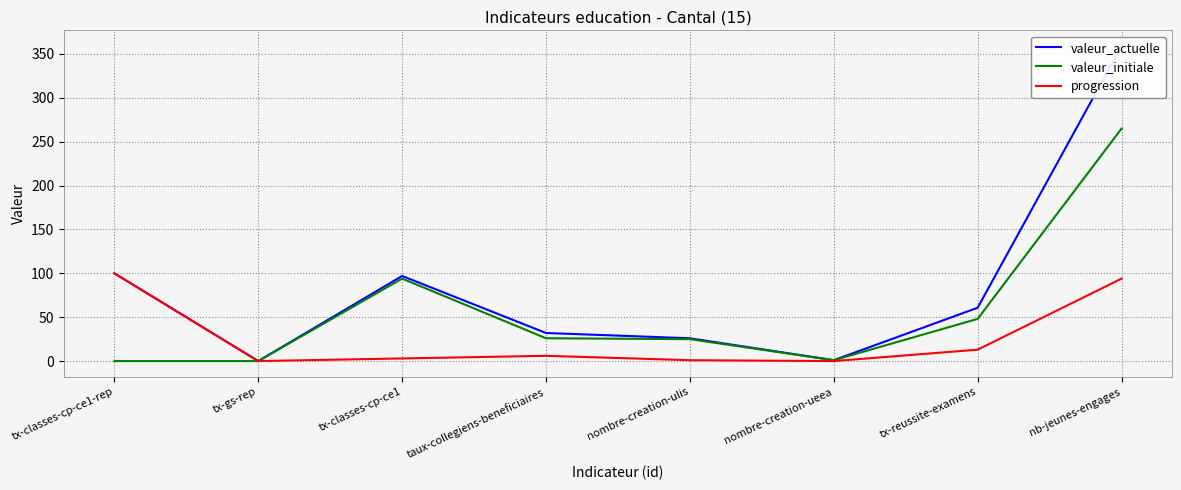

True or false: valeur_actuelle and progression intersect in this chart.

False